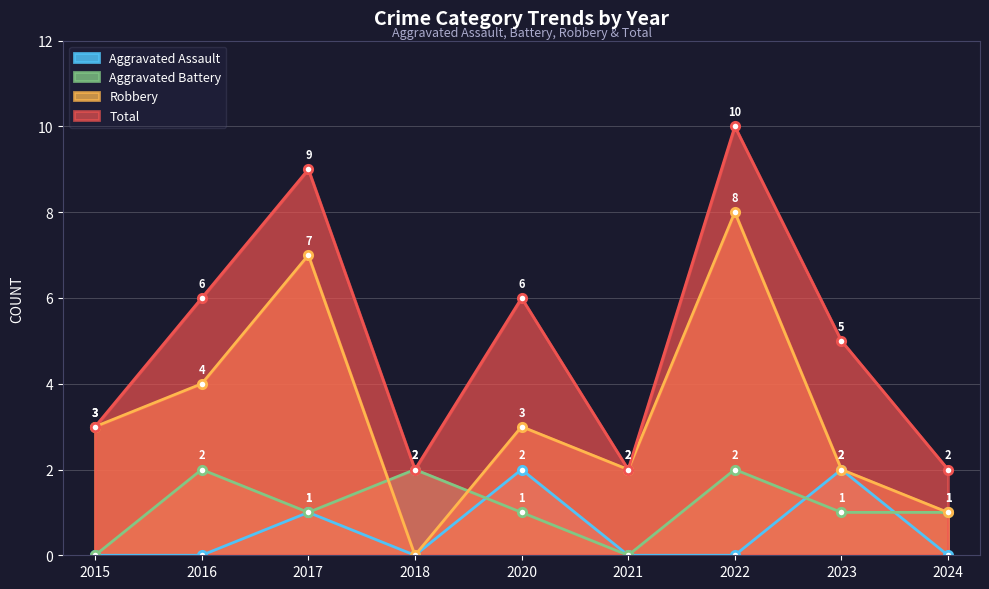

How many lines are shown in the chart?

4